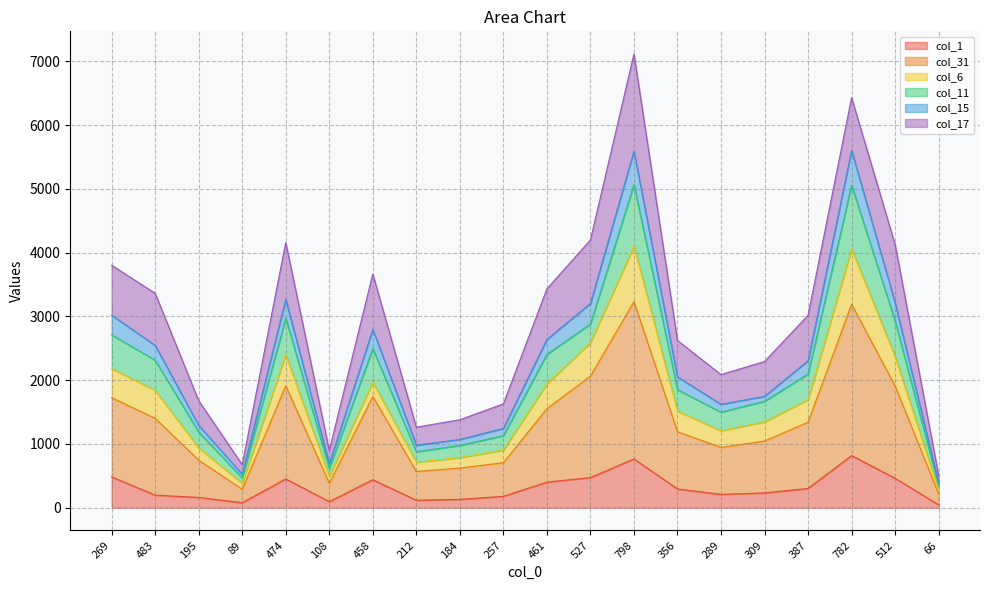

What is the value of the col_31 point at the 15th from the left?

945